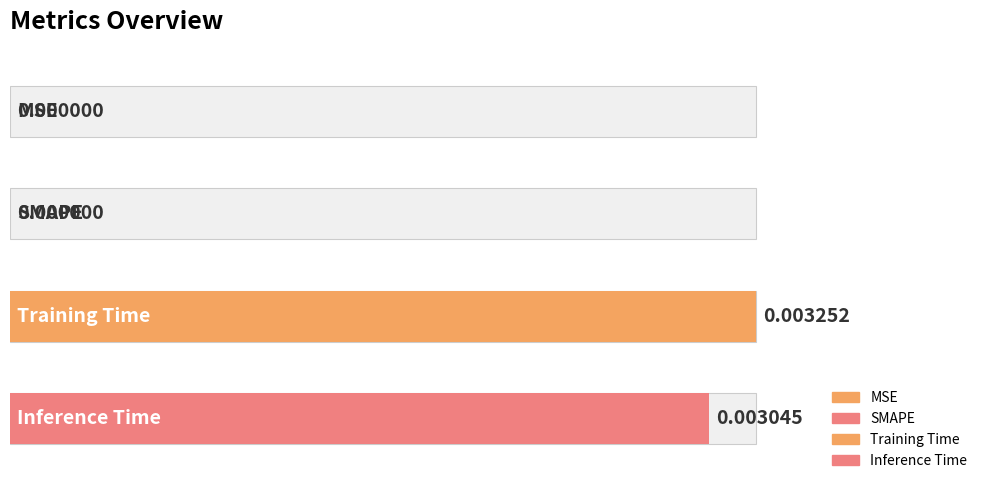

What is the label of the 1st bar from the left?

MSE